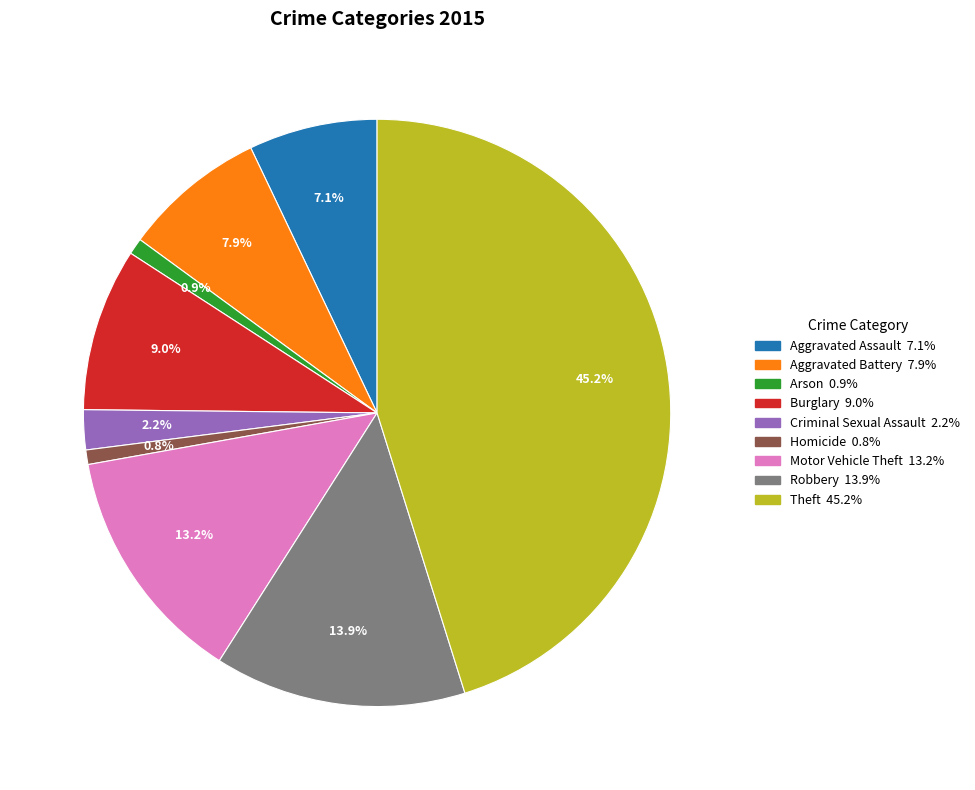

To the nearest percent, what is the combined percentage of Aggravated Assault and Robbery?

21%